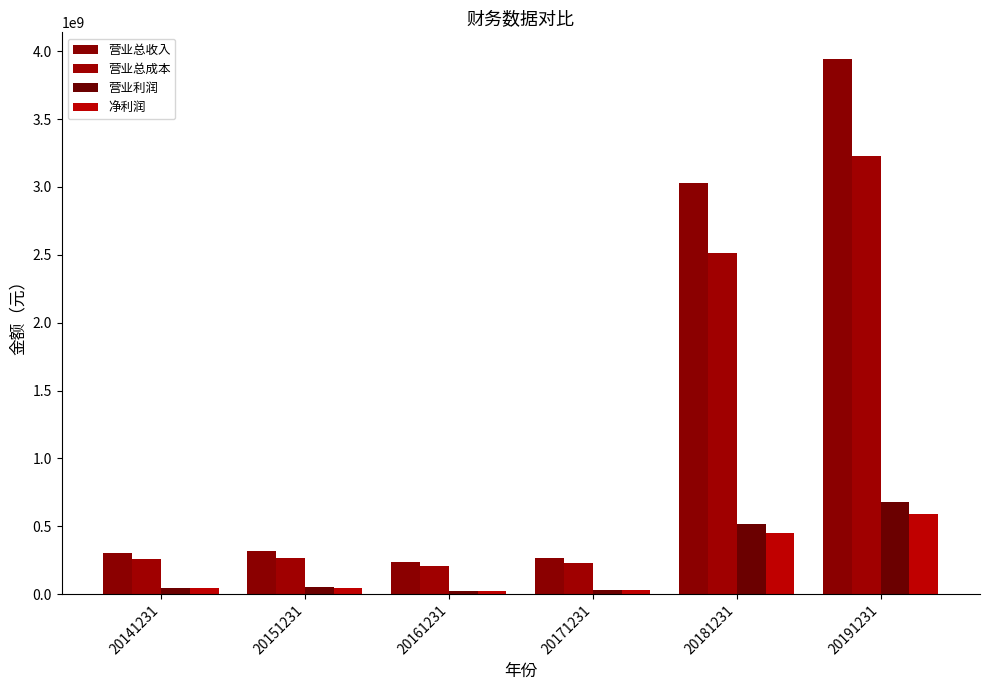

How many series are shown in this chart?

4